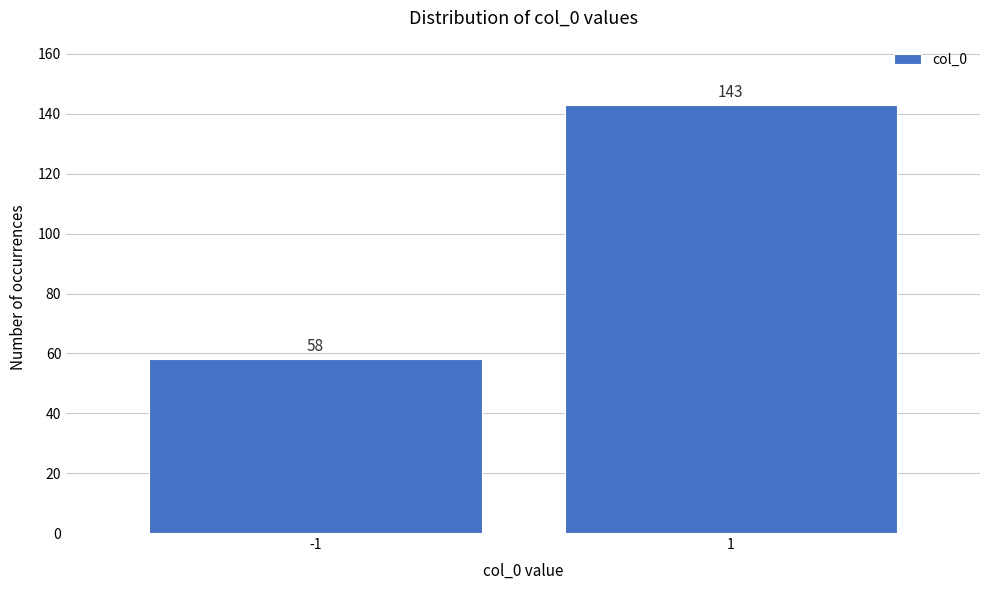

Reading left to right, what are all the values shown in this chart?

-1=58	1=143